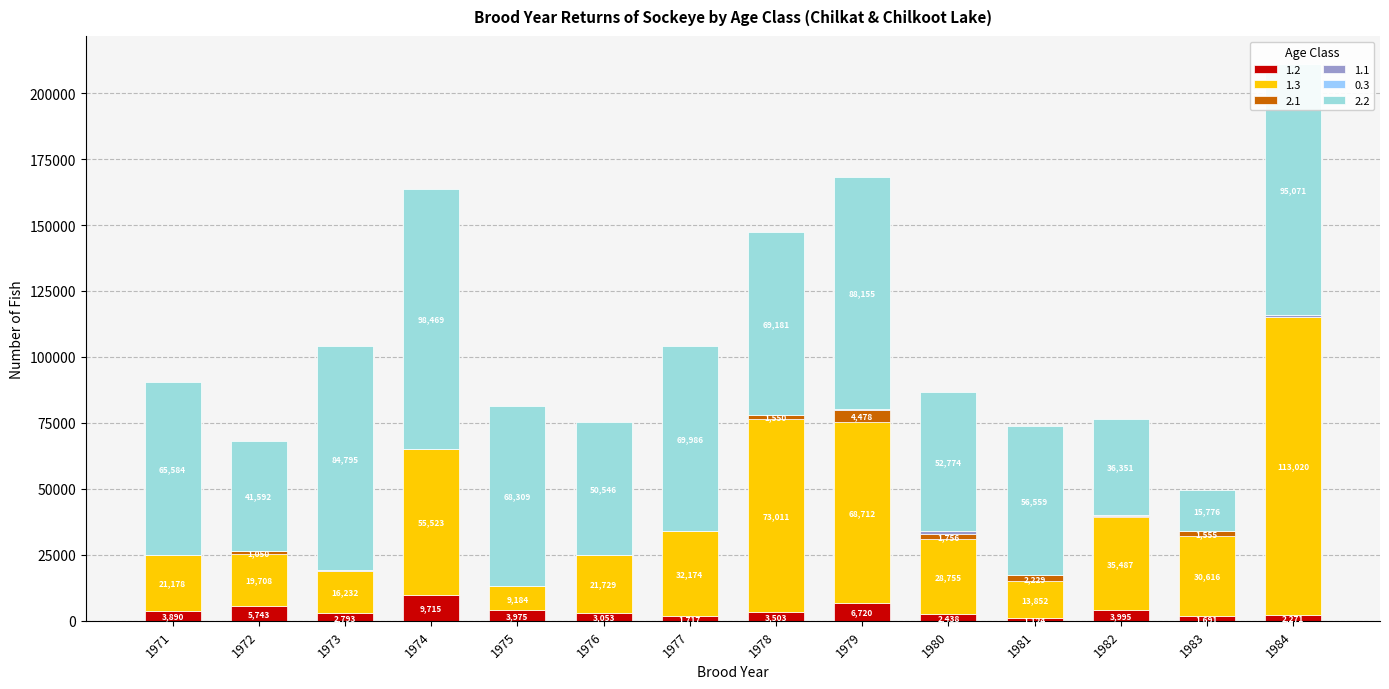

At how many categories does at least one series exceed 20793?

14